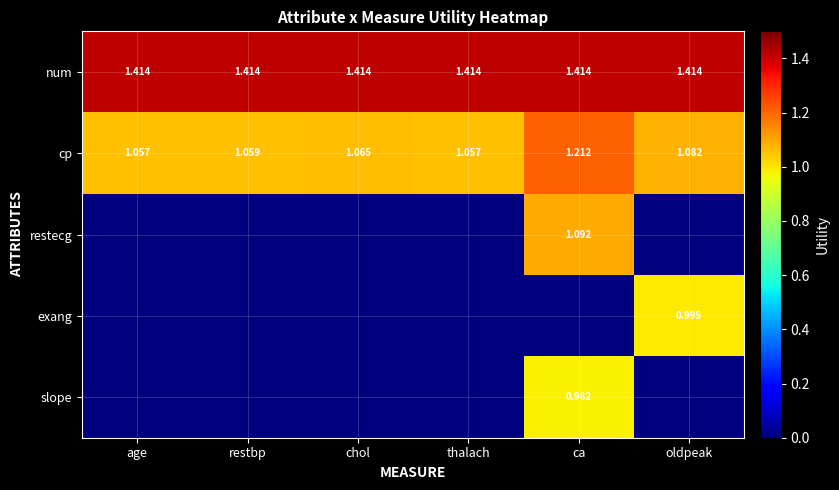

Is the value of cp at thalach greater than the value of exang at age?

Yes